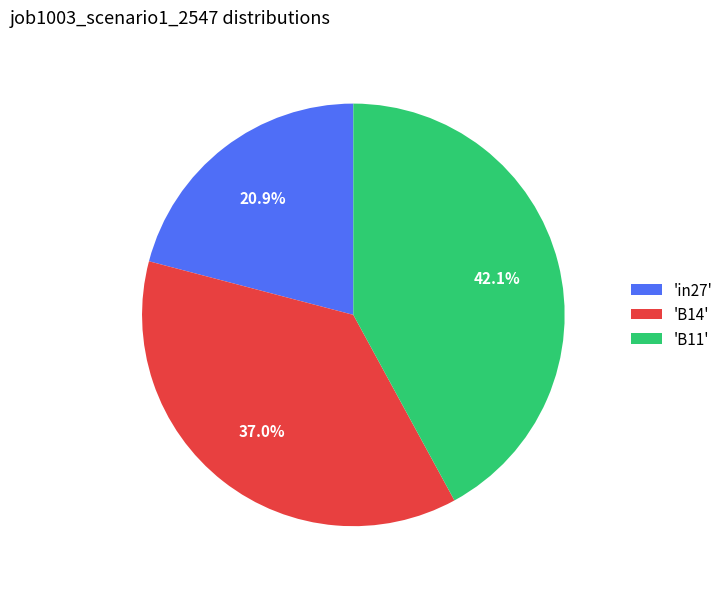

Does 'in27' account for over 50% of the chart?

No